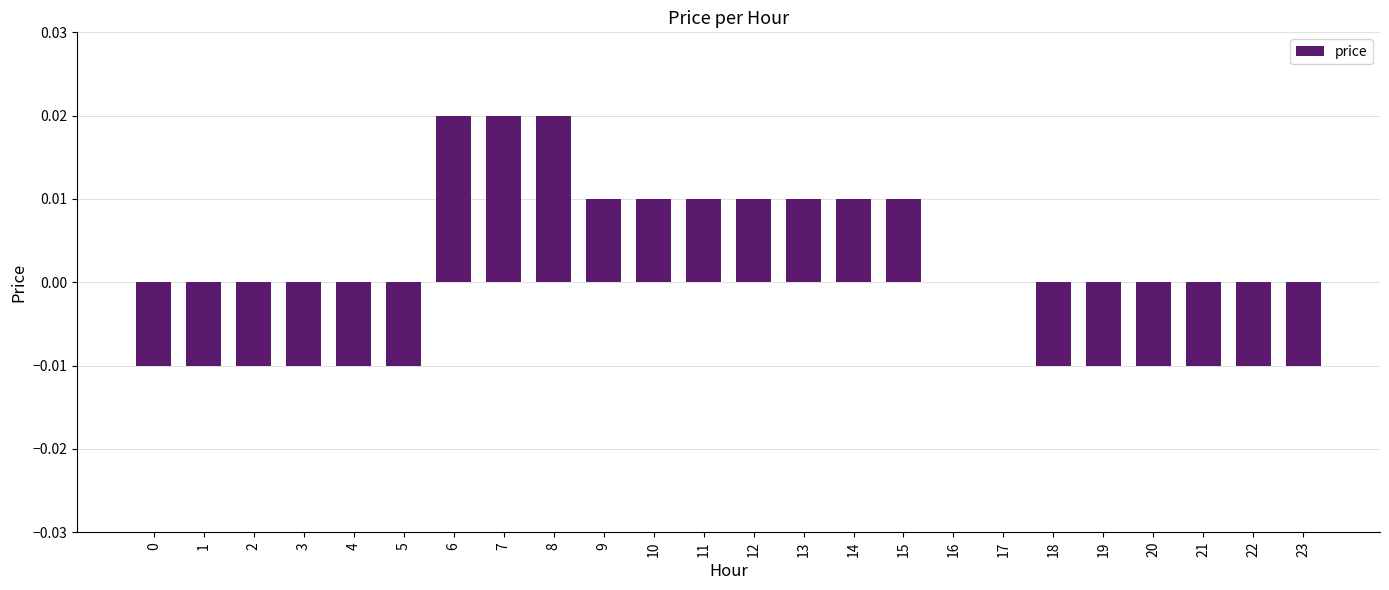

How many values are between 0 and 1?

12